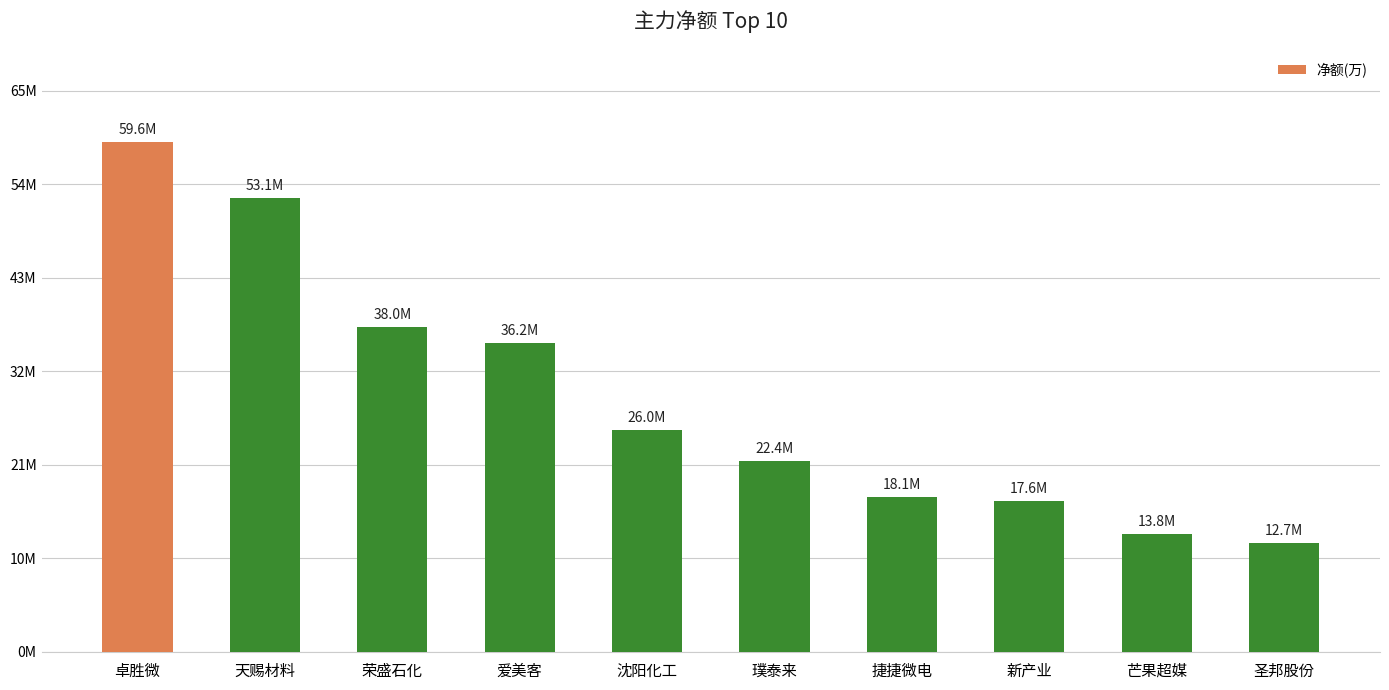

Approximately how many times larger is the value at 卓胜微 compared to 沈阳化工?

2.3